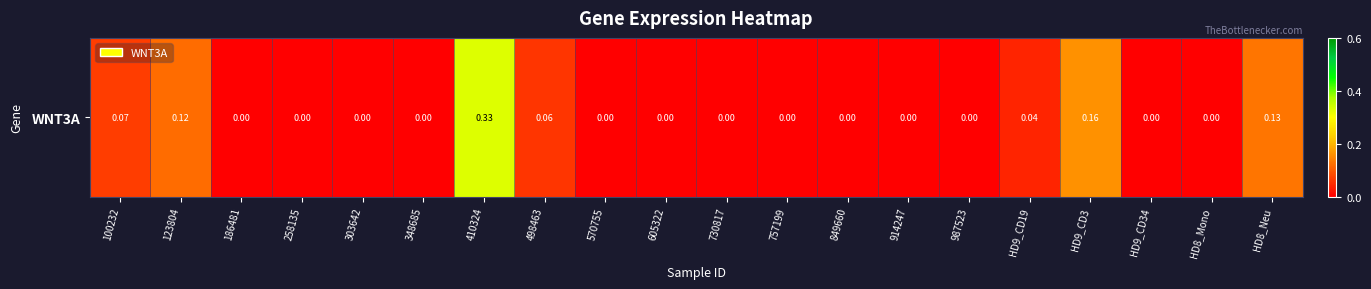

The chart shows a value of 0.3 at 410324. True or false?

True